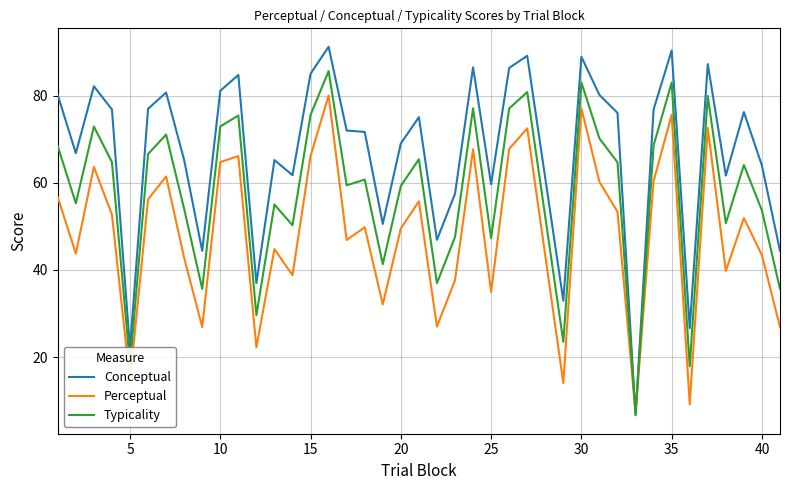

How many times do Typicality and Perceptual cross each other?

2